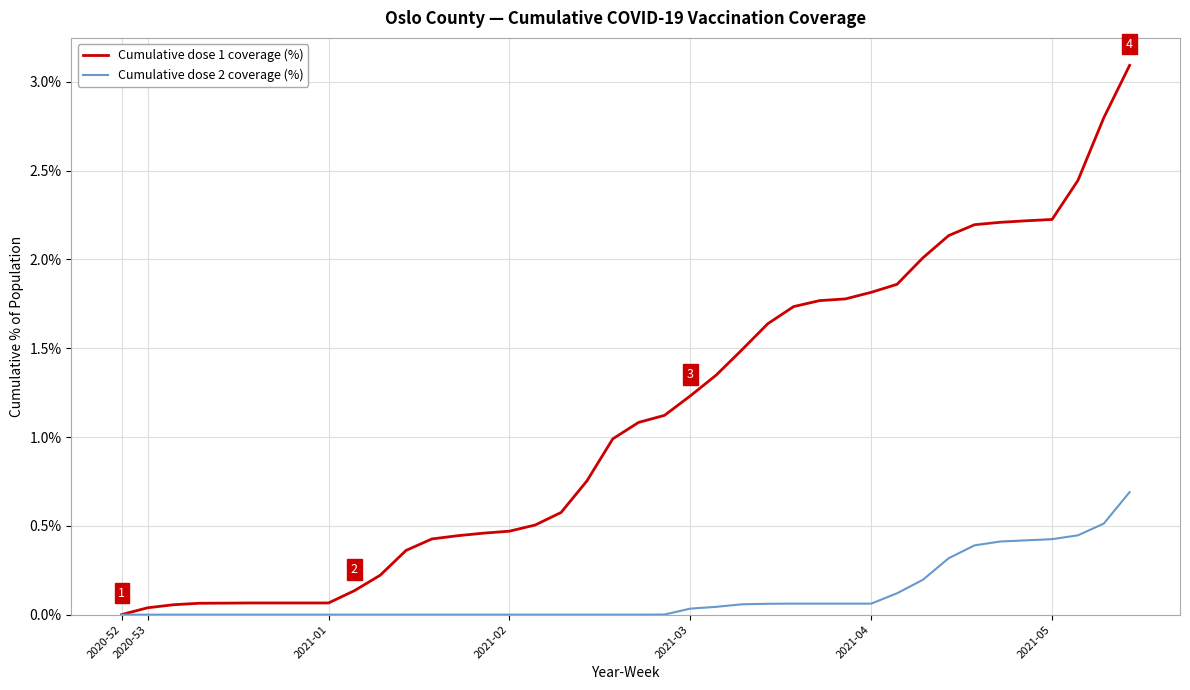

How many lines are shown in the chart?

2